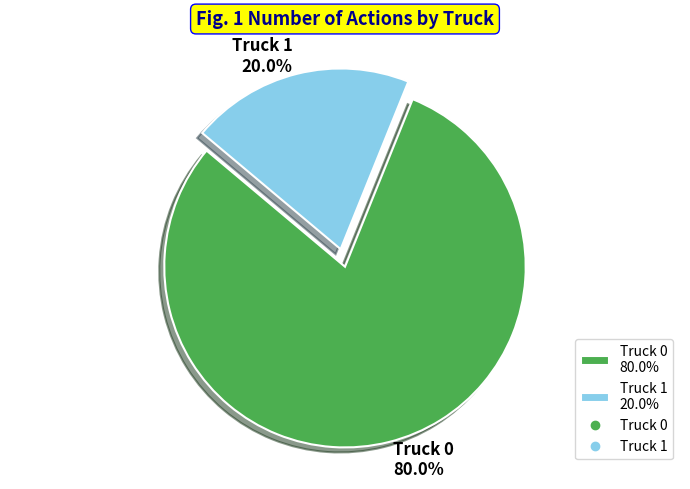

What is the ratio of the value at Truck 0 80.0% to the value at Truck 1 20.0%?

4.0